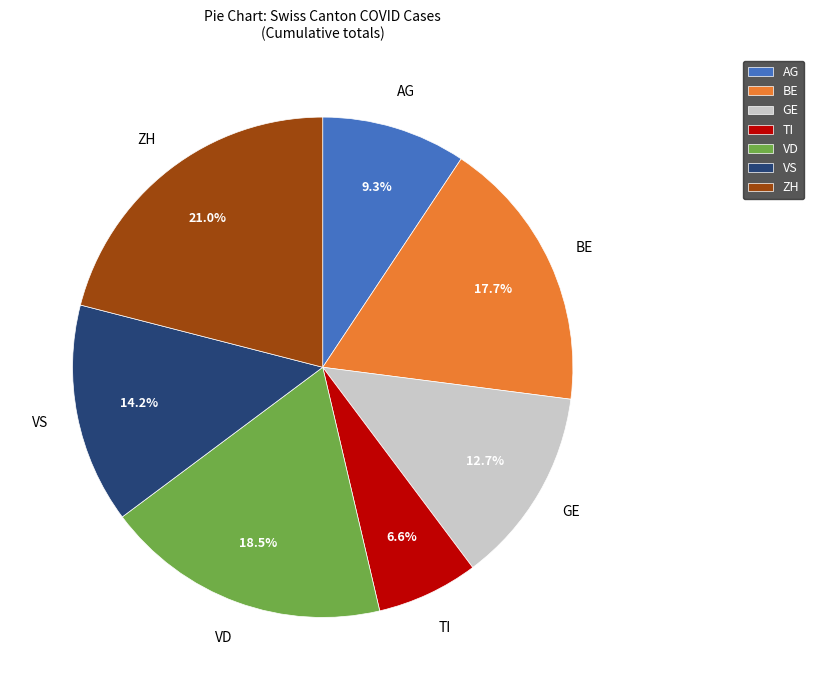

Do VD and AG together represent more than half of the pie?

No